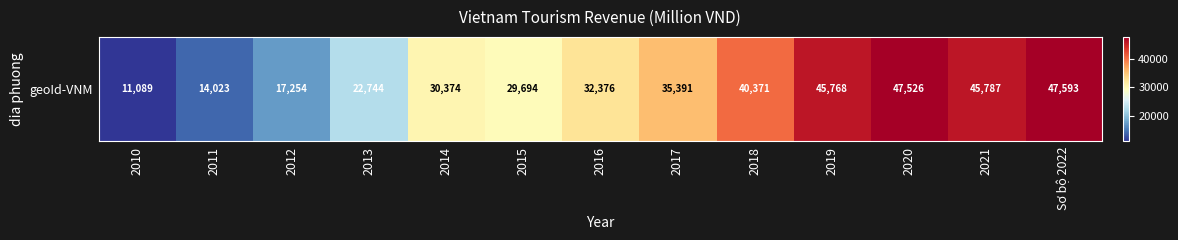

Reading left to right, extract all data points from this chart.

2010=11089	2011=14023	2012=17254	2013=22744	2014=30374	2015=29694	2016=32376	2017=35391	2018=40371	2019=45768	2020=47526	2021=45787	Sơ bộ 2022=47593